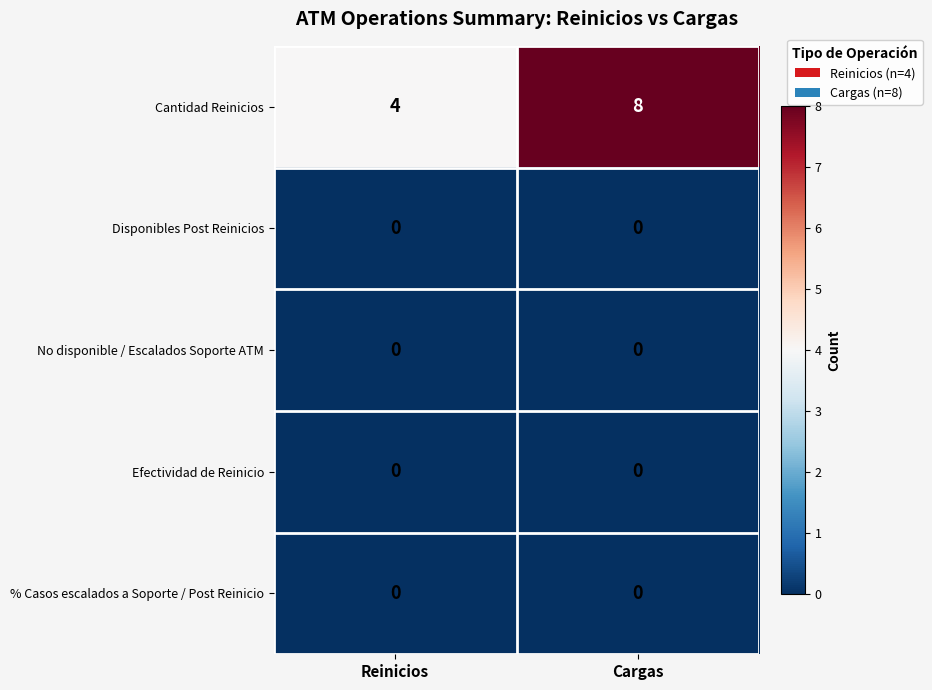

Which series has the widest spread of values?

Cantidad Reinicios